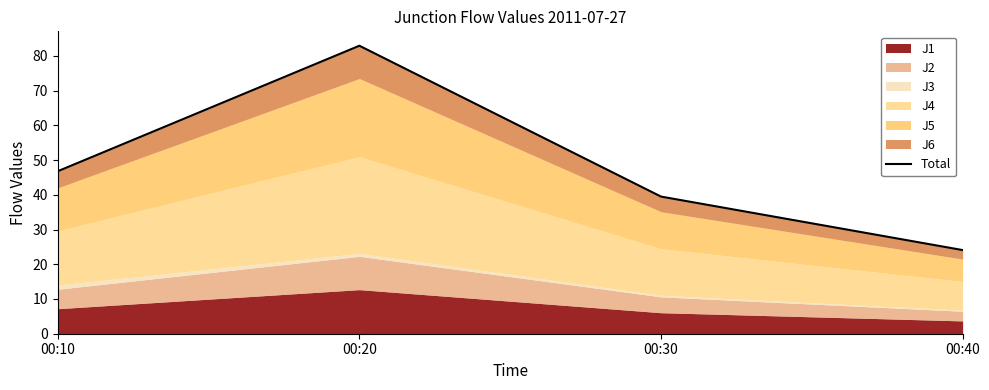

Reading right to left, extract all data points from this chart.

00:40=24.1	00:30=39.5	00:20=82.9	00:10=46.8